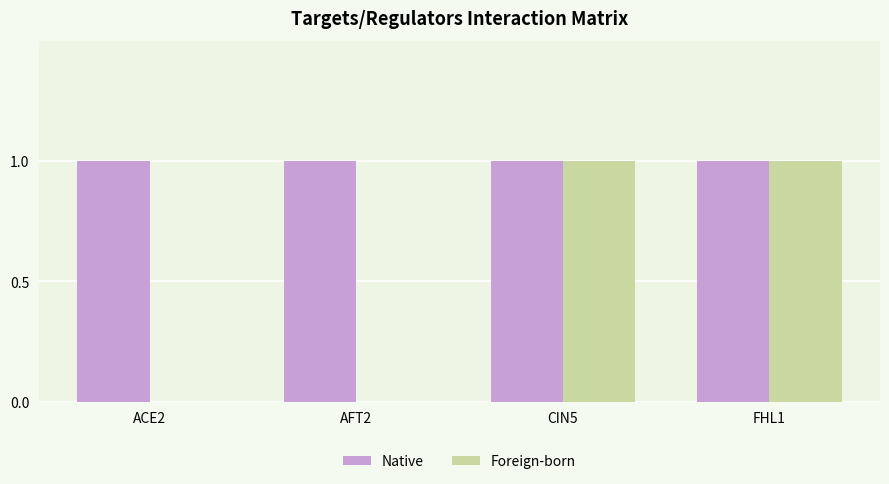

Reading left to right, what are all the values shown in this chart?

Native: 1	1	1	1
Foreign-born: 0	0	1	1